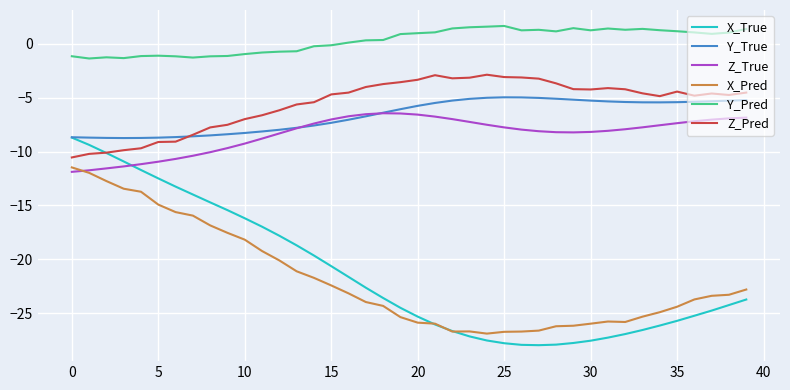

List the series in order of their peak value, lowest first.

X_Pred, X_True, Z_True, Y_True, Z_Pred, Y_Pred